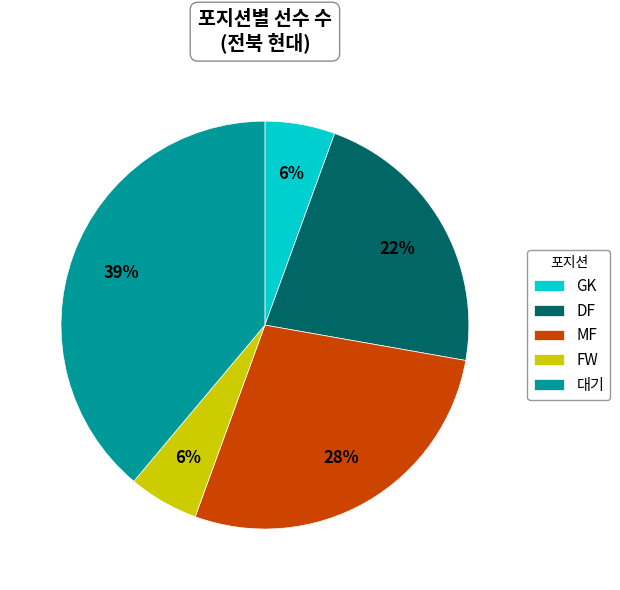

How many slices are in this pie chart?

5